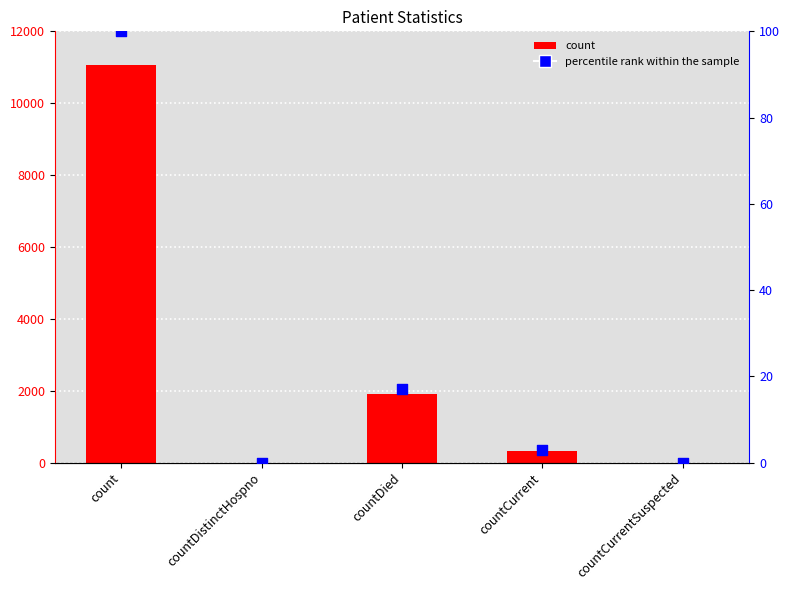

At which category is the sum across all series the highest?

count